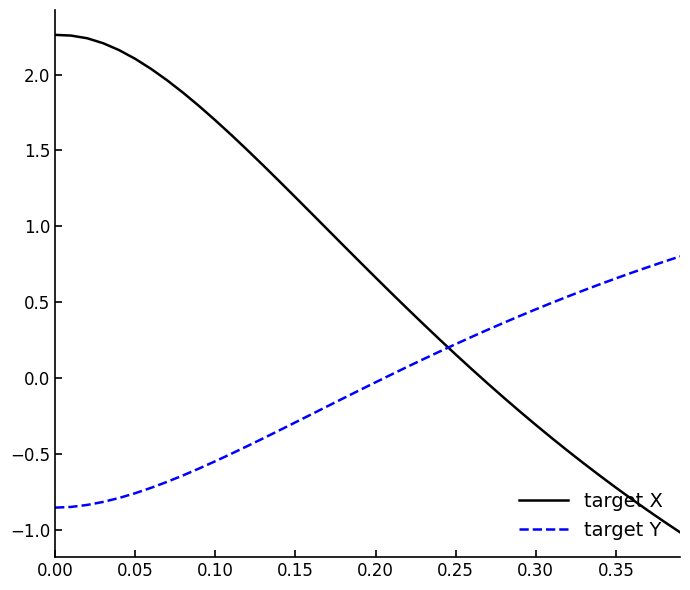

Which series has the largest total across all categories?

target X